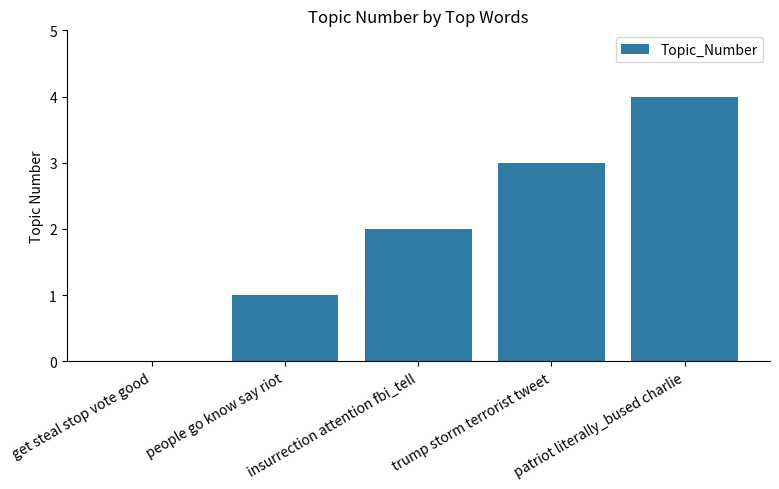

The chart shows a value of 2 at get steal stop vote good. True or false?

False